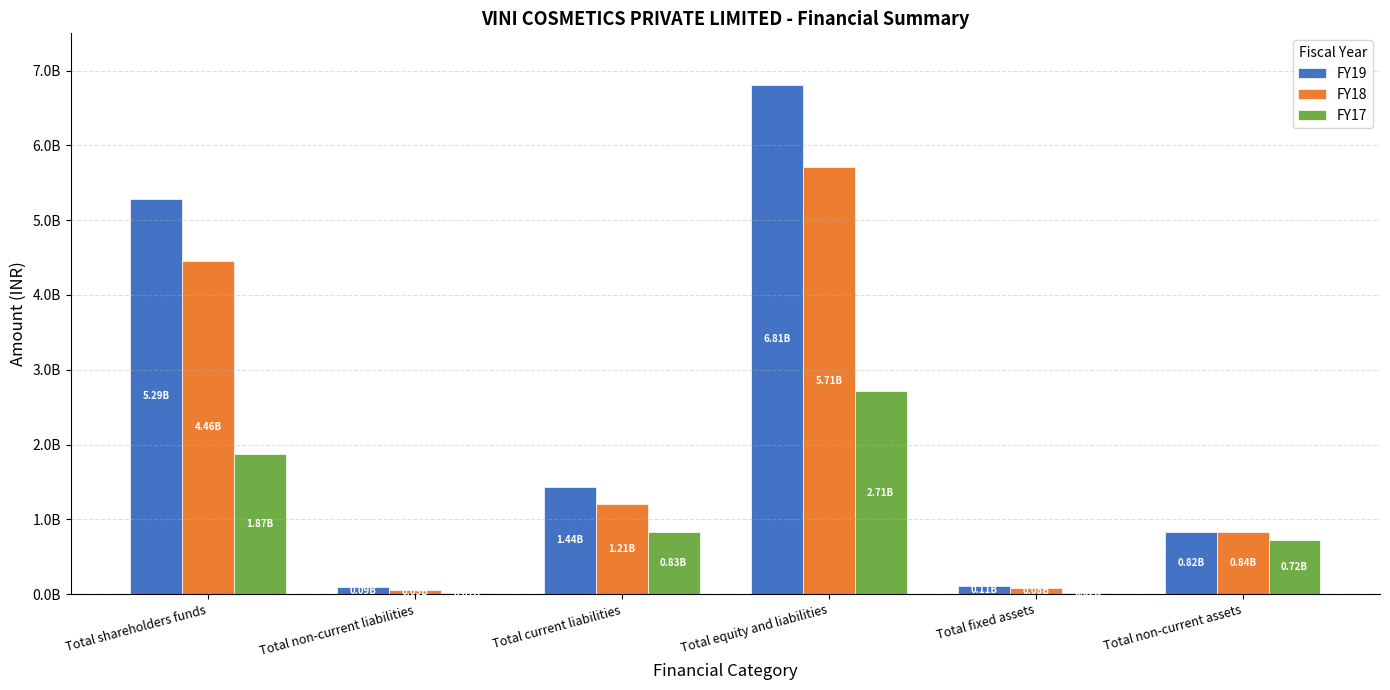

What position from the left is Total current liabilities?

3